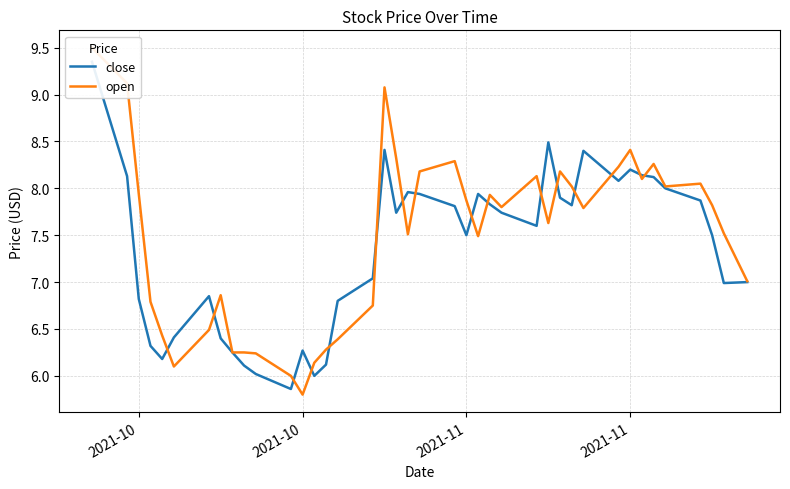

Reading right to left, list all the values displayed in this chart.

close: 7.0	7.0	7.5	7.9	8.0	8.1	8.1	8.2	8.1	8.4	7.8	7.9	8.5	7.6	7.7	7.8	7.9	7.5	7.8	7.9	8.0	7.7	8.4	7.0	6.8	6.1	6.0	6.3	5.9	6.0	6.1	6.2	6.4	6.8	6.4	6.2	6.3	6.8	8.1	9.3
open: 7.0	7.5	7.8	8.1	8.0	8.3	8.1	8.4	8.2	7.8	8.0	8.2	7.6	8.1	7.8	7.9	7.5	7.9	8.3	8.2	7.5	8.3	9.1	6.8	6.4	6.3	6.1	5.8	6.0	6.2	6.2	6.2	6.9	6.5	6.1	6.4	6.8	7.9	9.1	9.5